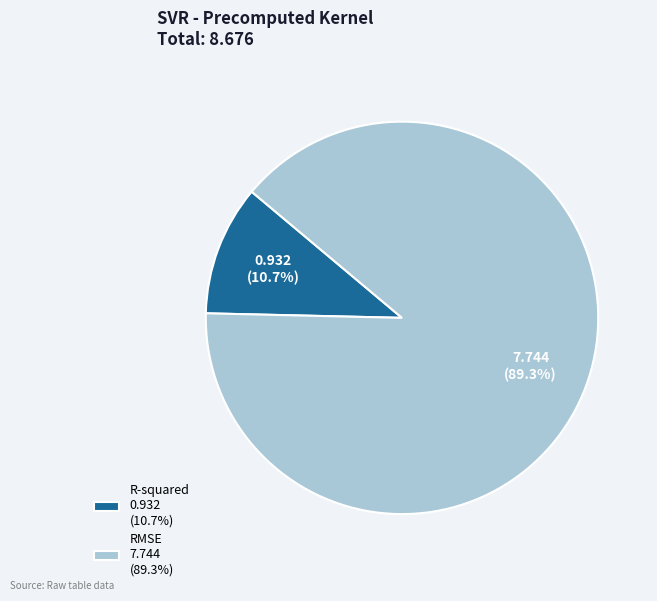

What is the largest slice in the pie chart?

RMSE